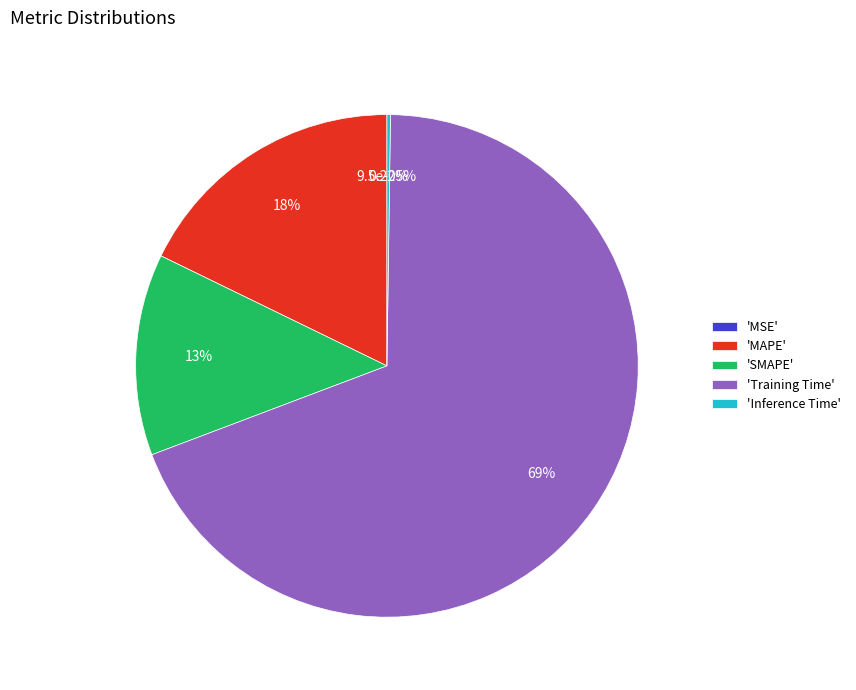

Combined, what portion of the pie is SMAPE and MSE?

13.0%